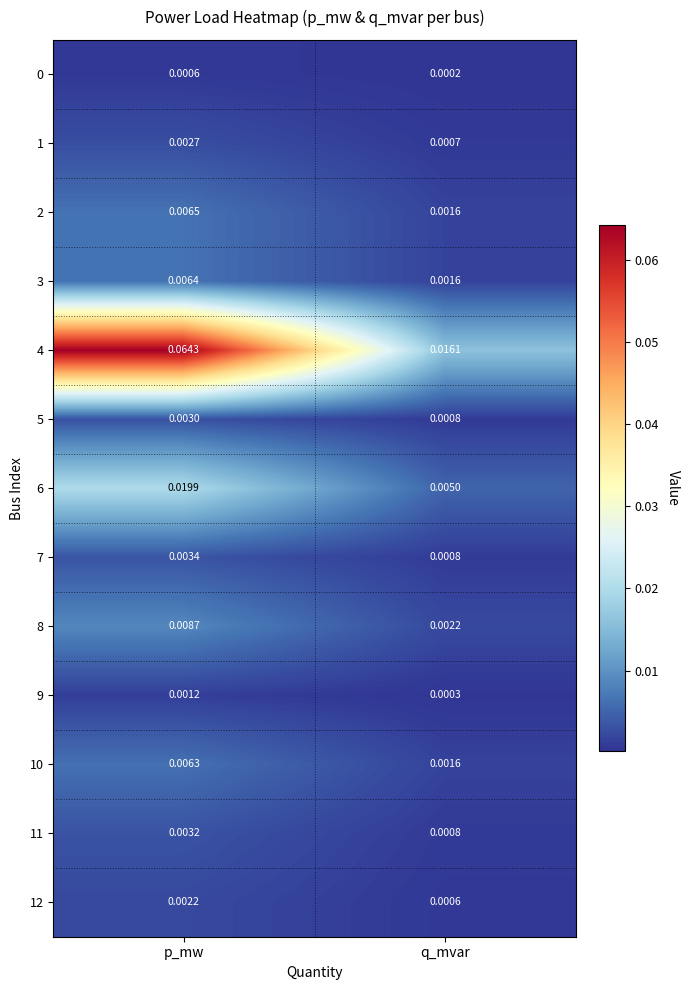

At which category is the sum across all series the highest?

p_mw